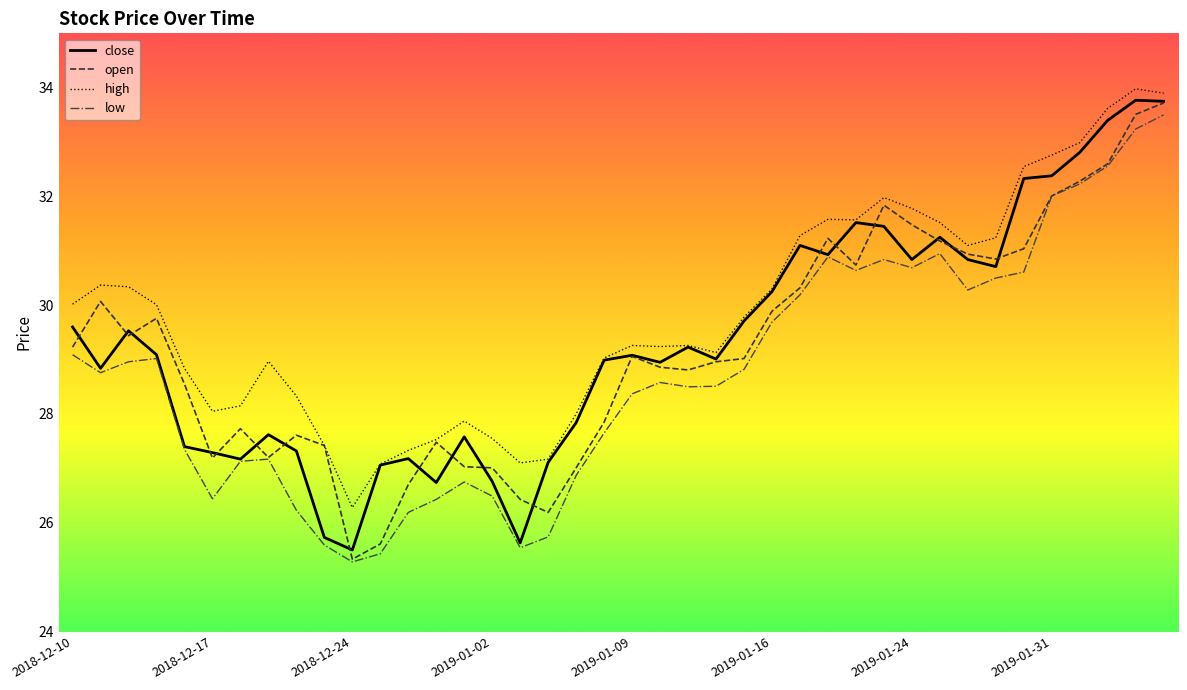

Which series has the largest total across all categories?

high